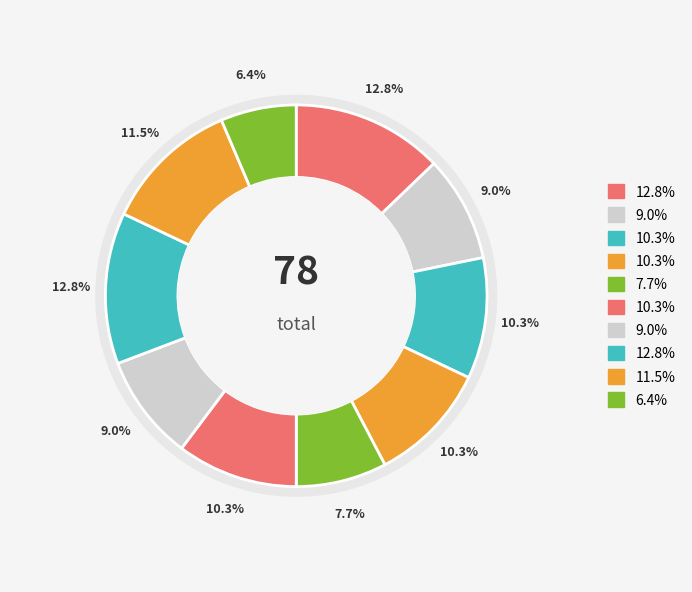

How many slices are in this pie chart?

10